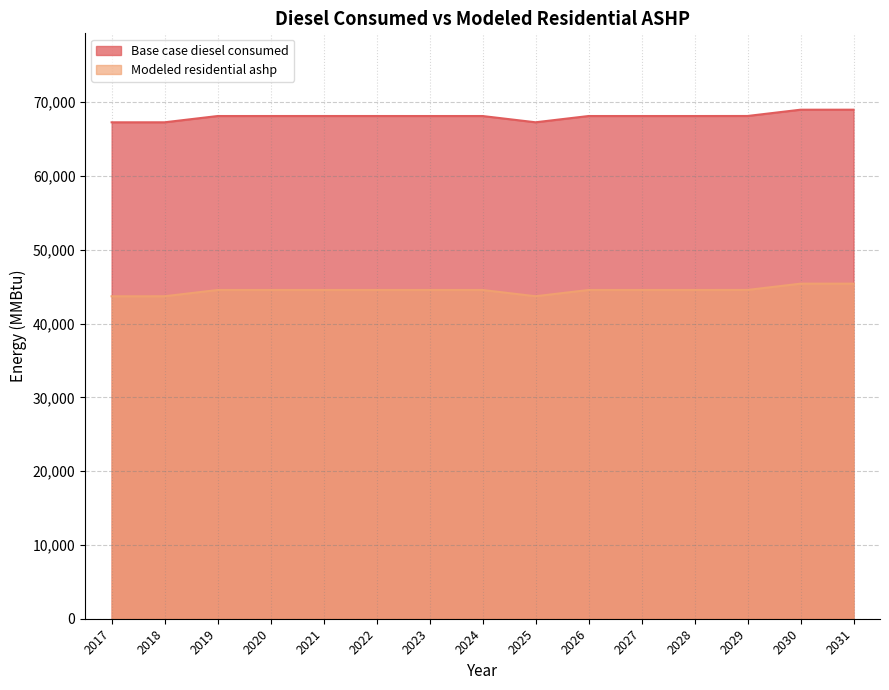

Rank the series by their average value, from lowest to highest.

Modeled residential ashp, Base case diesel consumed